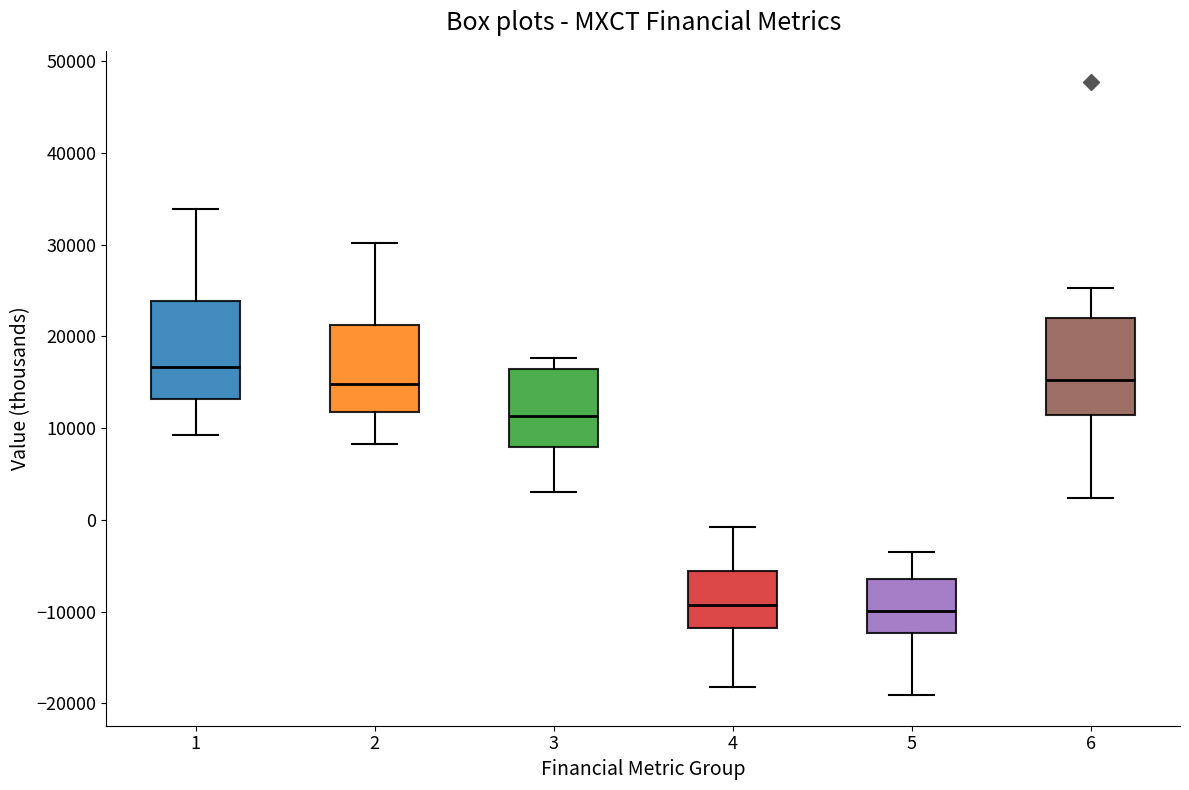

Reading left to right, transcribe this box plot: for each box, give where its median line is, the range the box spans, and where its two whiskers end, as read against the y-axis. The values are not printed on the chart, so give them approximately, as read against the axis.

1: median 17000, box 13000 to 24000, whiskers 9000 to 34000
2: median 15000, box 12000 to 21000, whiskers 8000 to 30000
3: median 11000, box 8000 to 17000, whiskers 3000 to 18000
4: median -9000, box -12000 to -6000, whiskers -18000 to -1000
5: median -10000, box -12000 to -6000, whiskers -19000 to -3000
6: median 15000, box 11000 to 22000, whiskers 2000 to 25000